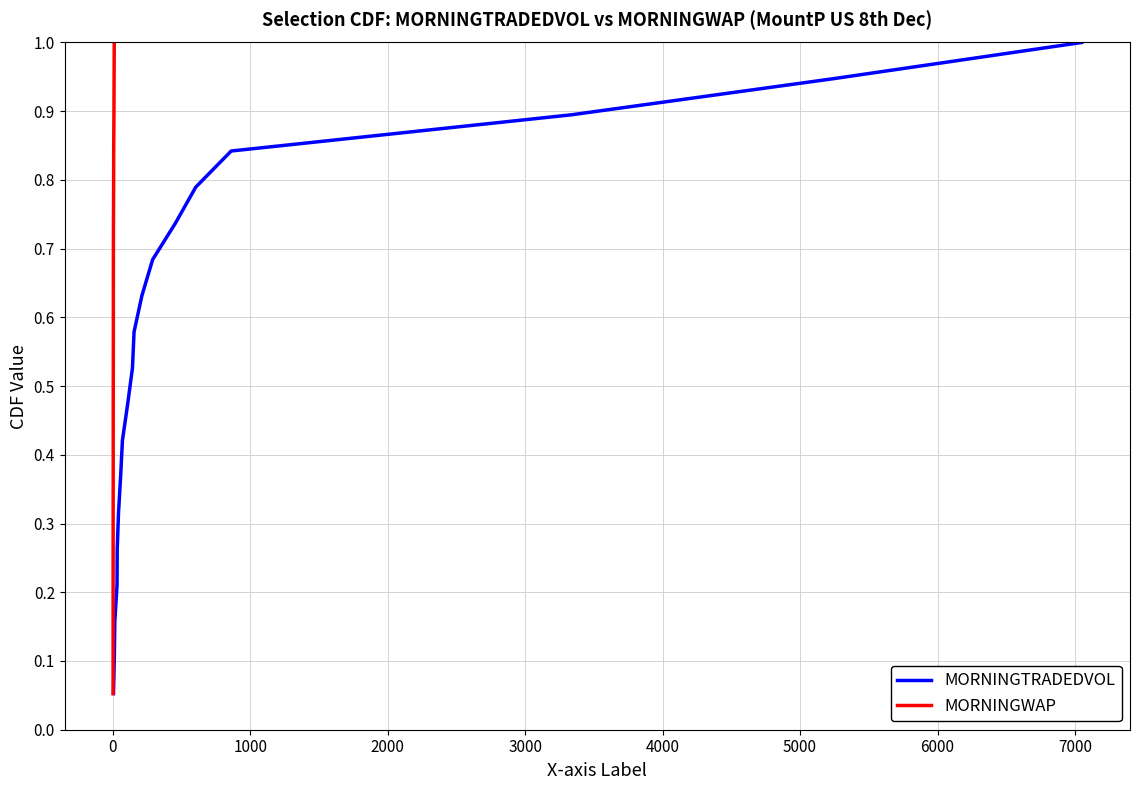

How many lines are shown in the chart?

2